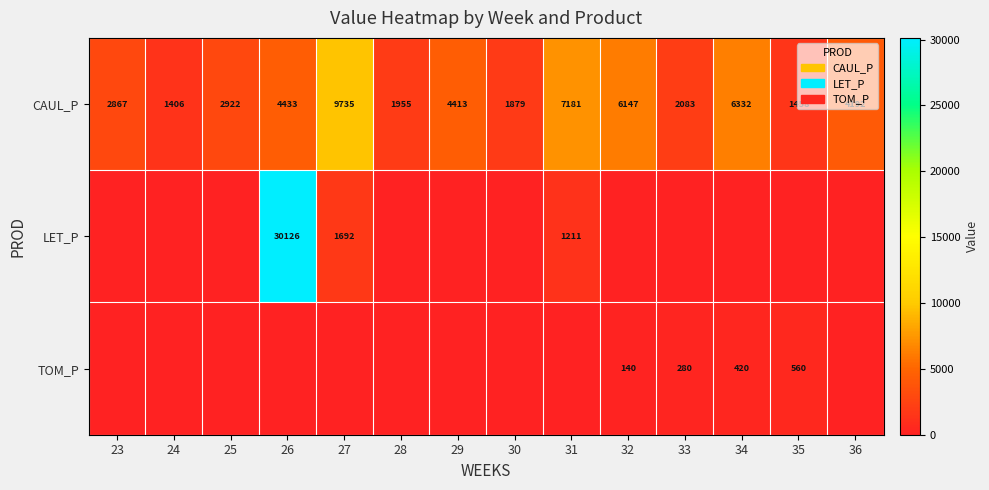

True or false: CAUL_P has a value of 9389 at 31.

False